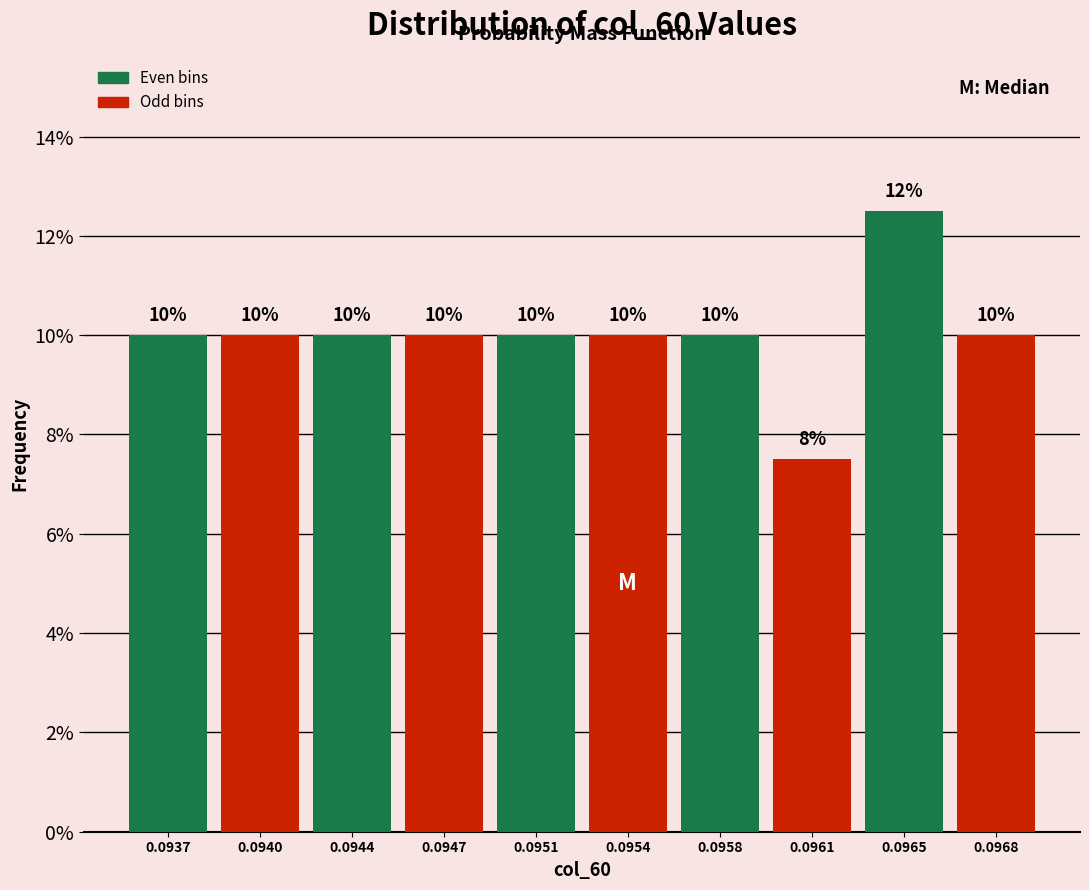

The value at 0.0951 is 10.0. True or false?

True